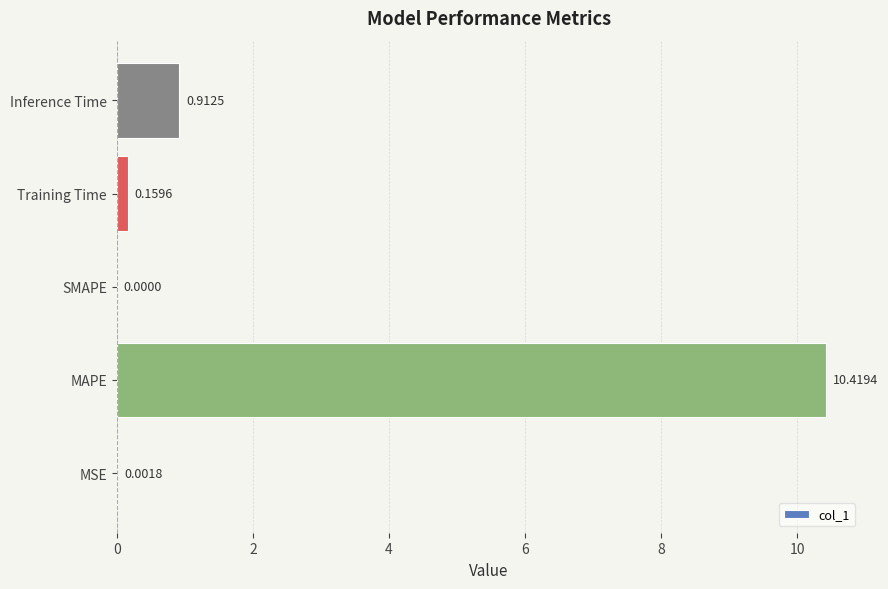

What is the sum of all values?

11.5